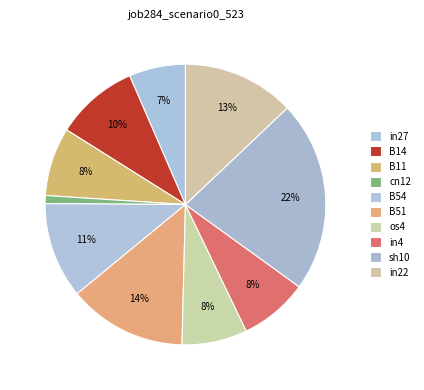

Does B11 represent more than half of the total?

No